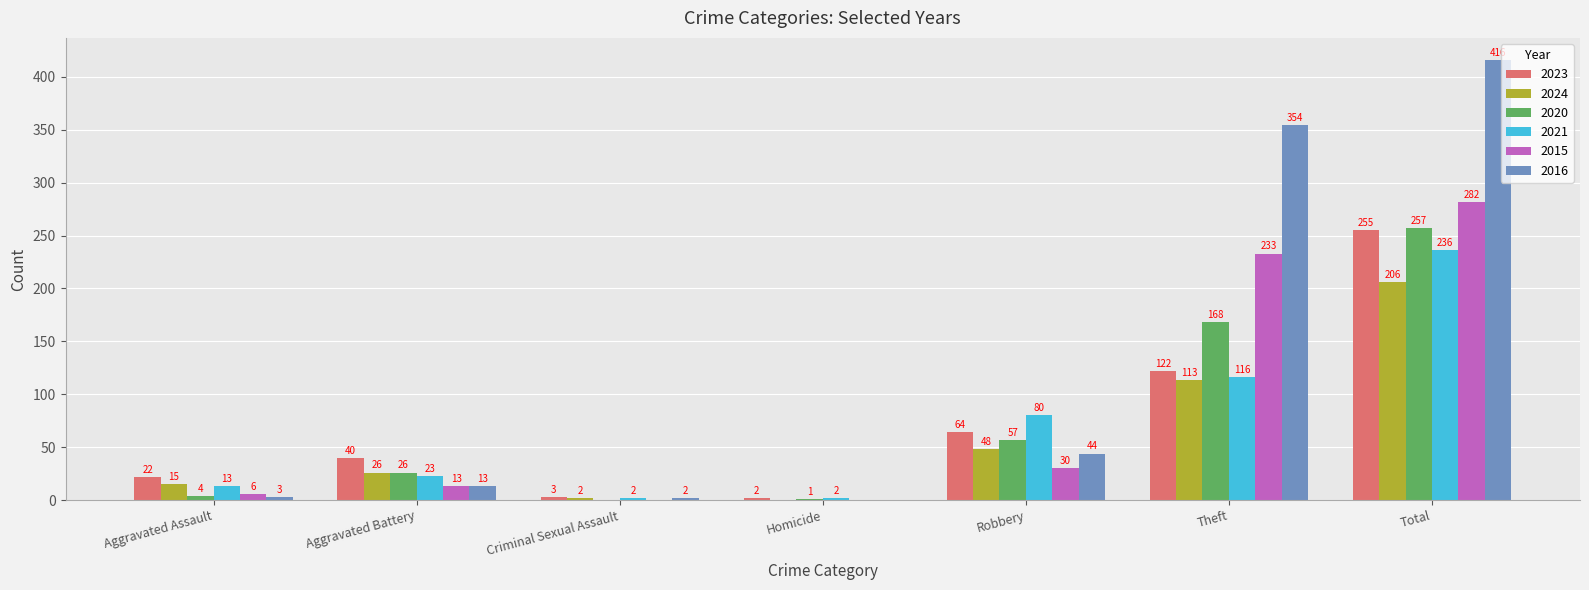

What are all the series names shown in the legend?

2023, 2024, 2020, 2021, 2015, 2016